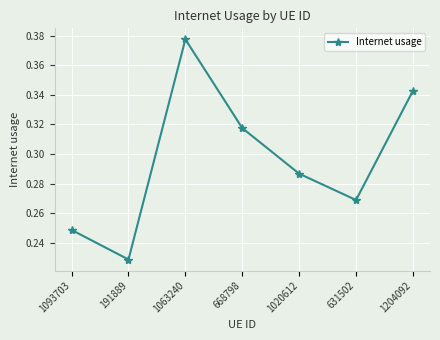

The value at 1204092 is 0.1. True or false?

False